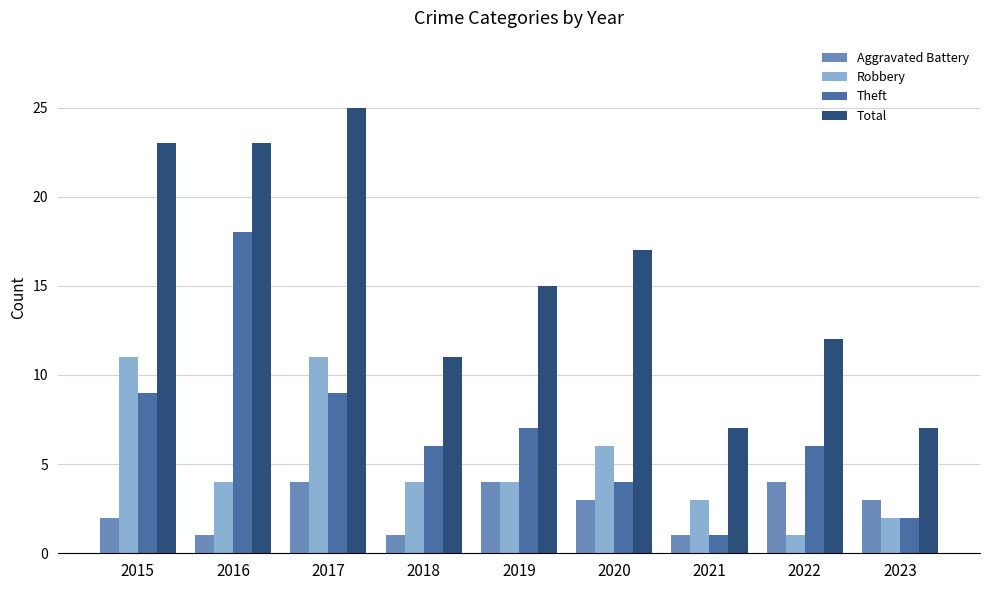

What are all the series names shown in the legend?

Aggravated Battery, Robbery, Theft, Total